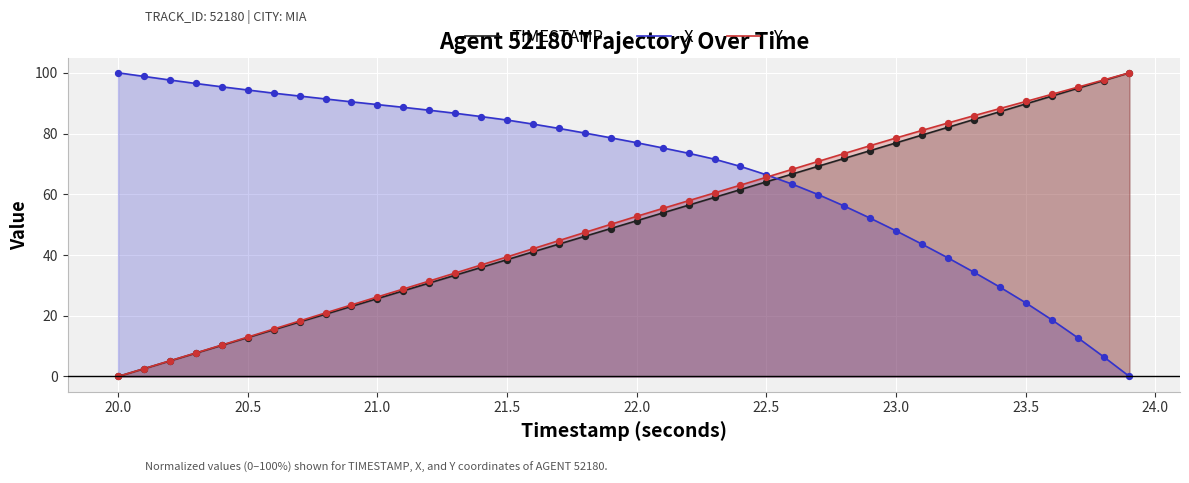

What is the greatest value displayed?

100.0